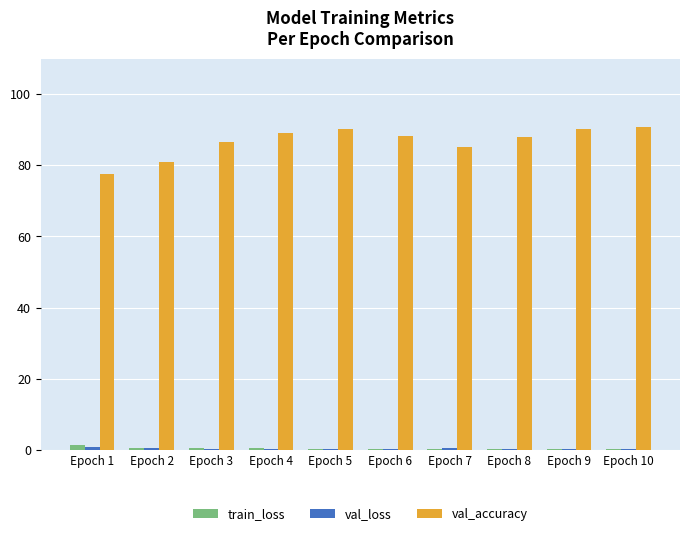

What is the greatest value displayed?

90.9